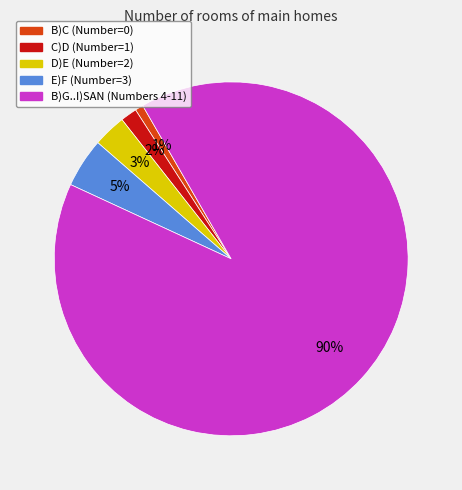

To the nearest percent, what is the difference between the B)C (Number=0) and D)E (Number=2) slice percentages?

2%